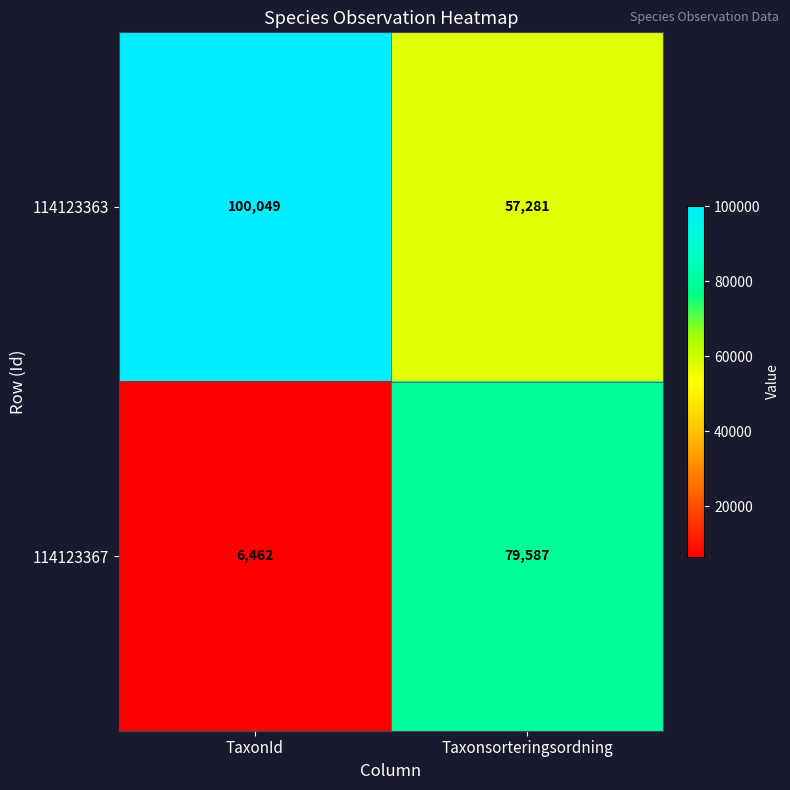

What is the difference between the 114123367 values at TaxonId and Taxonsorteringsordning?

73125